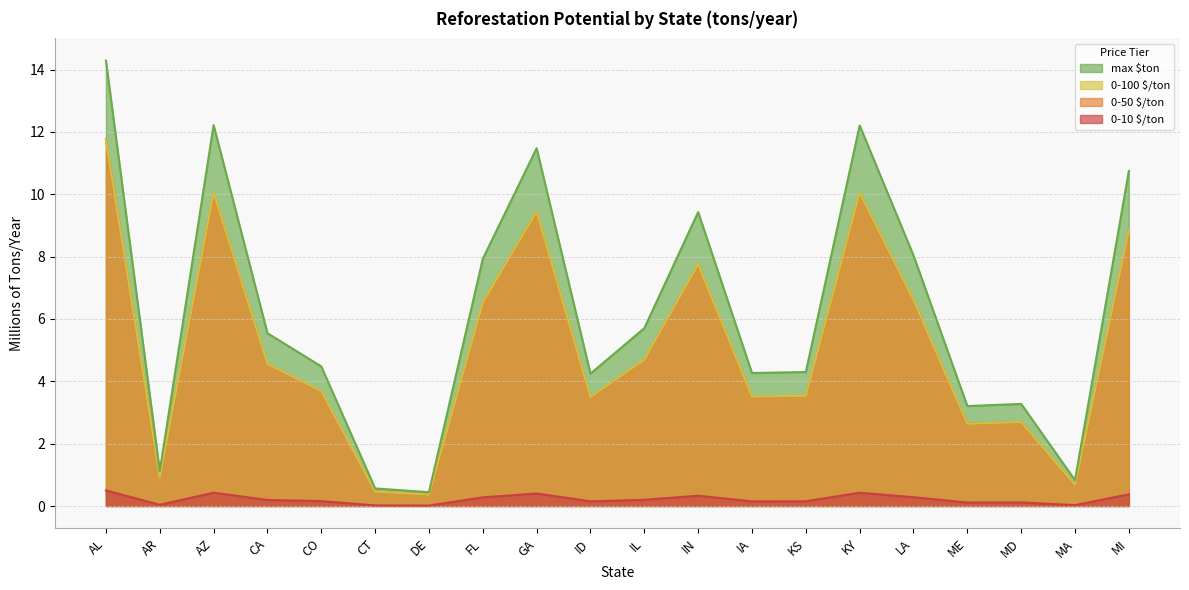

What is the average value of the 0-100 $/ton series?

5.1